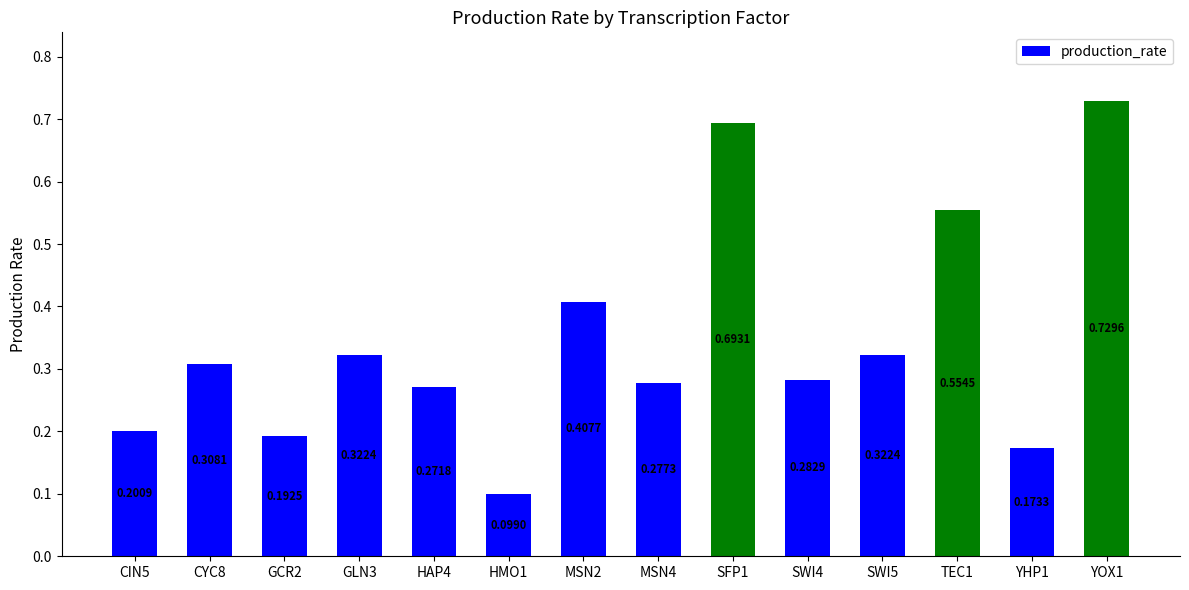

What is the change in value from SWI5 to YOX1?

+0.4